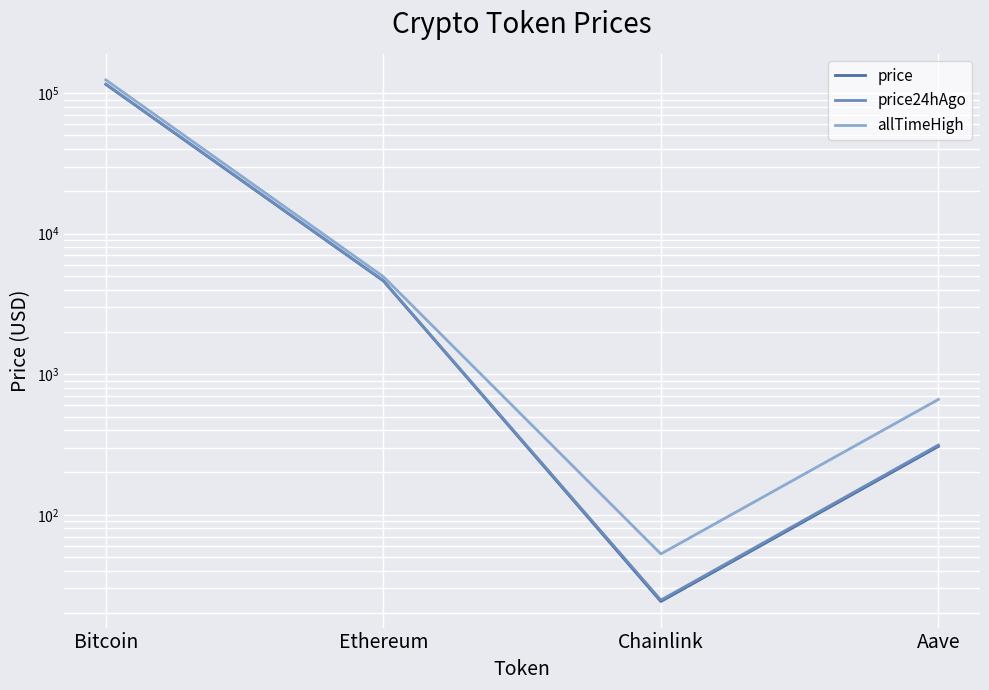

Is the value of price at Chainlink greater than the value of price24hAgo at Ethereum?

No